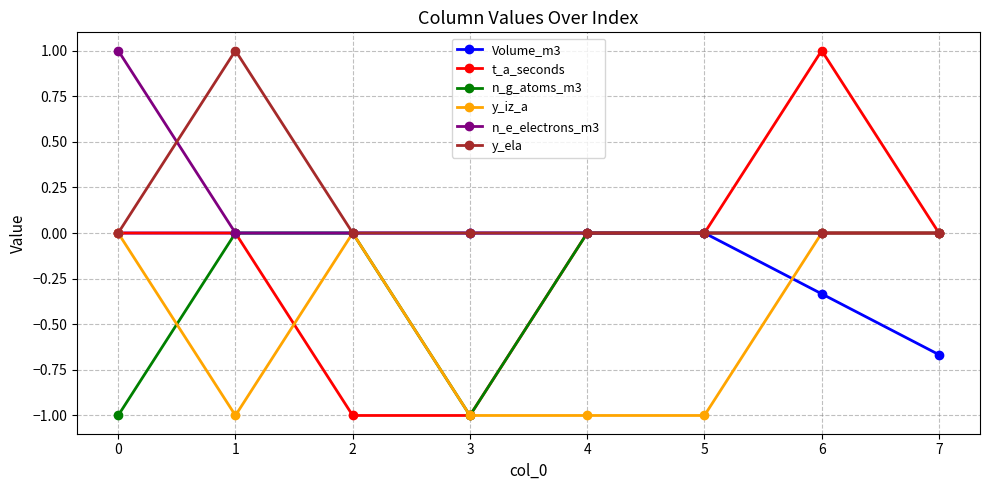

What is the minimum value shown in the chart?

-1.0